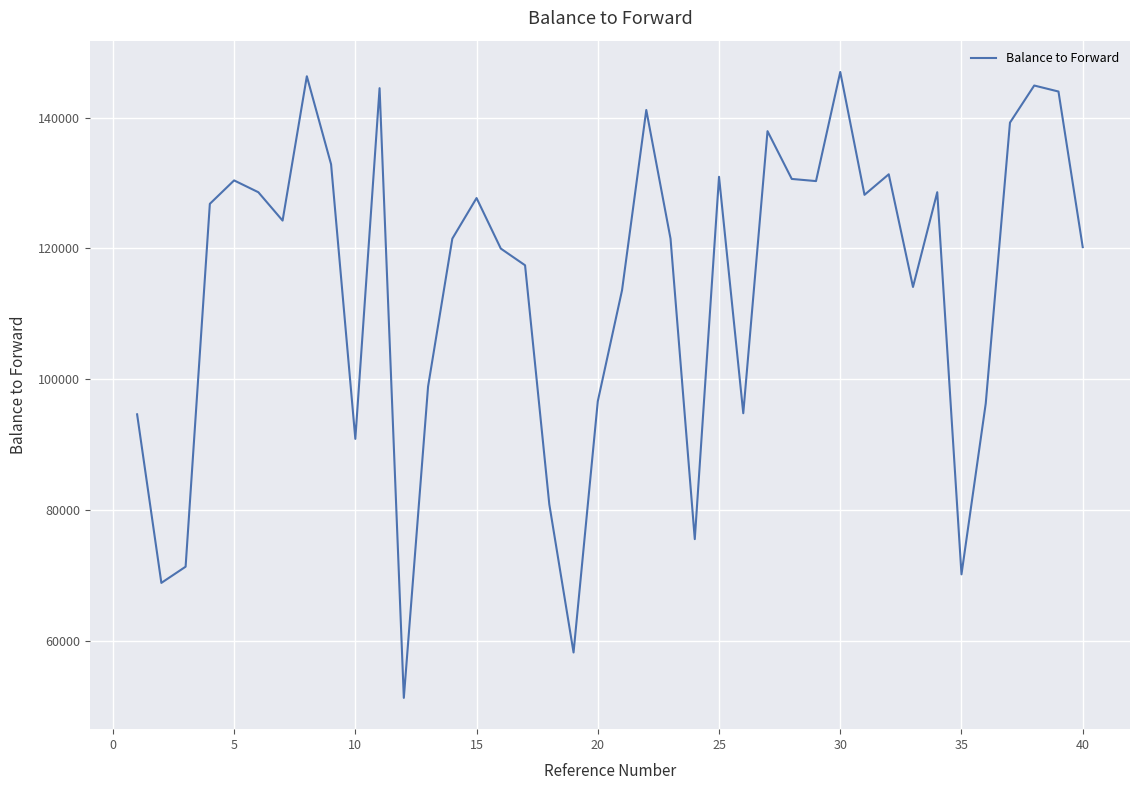

How many interior local peaks (higher than both neighbors) does the data have?

11